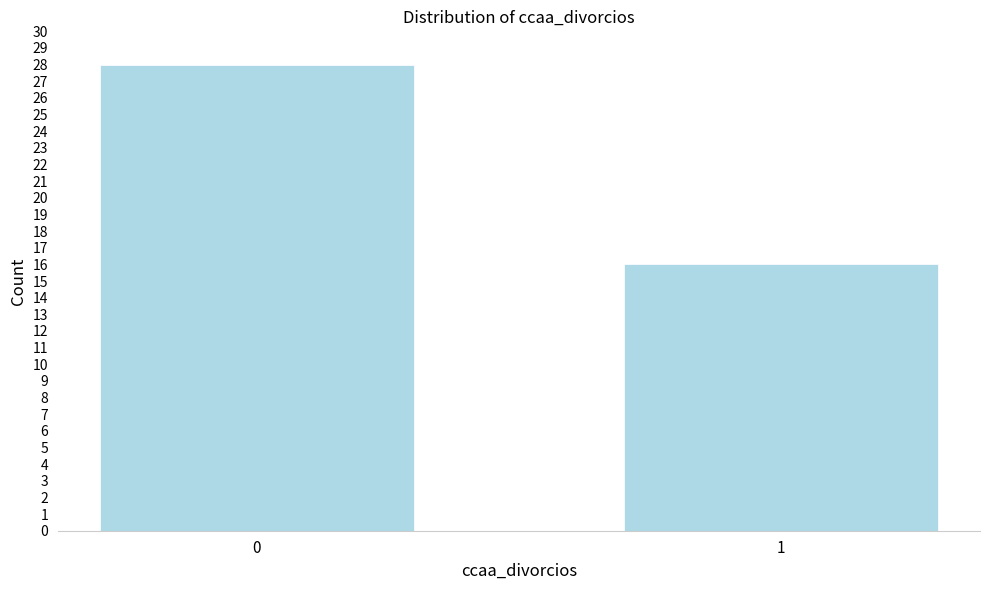

Reading left to right, transcribe all the data shown in this chart.

28	16